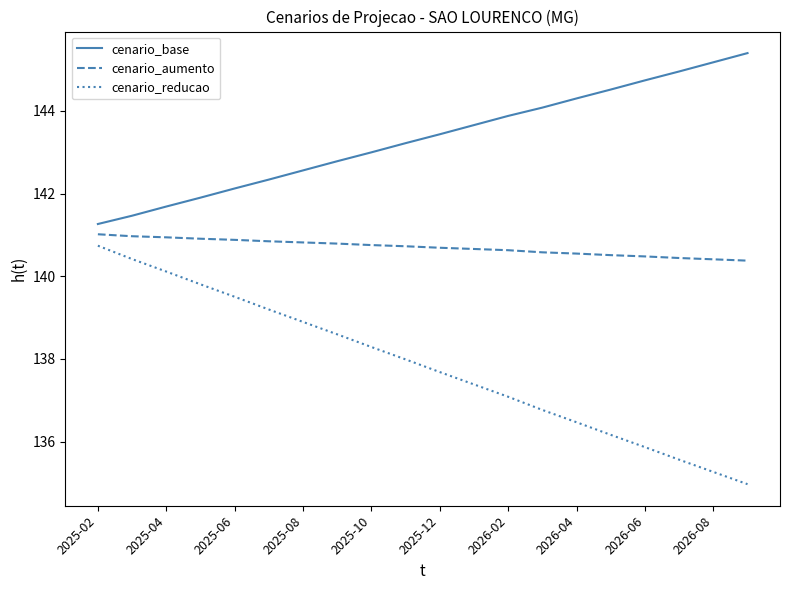

Rank the series by their average value, from lowest to highest.

cenario_reducao, cenario_aumento, cenario_base